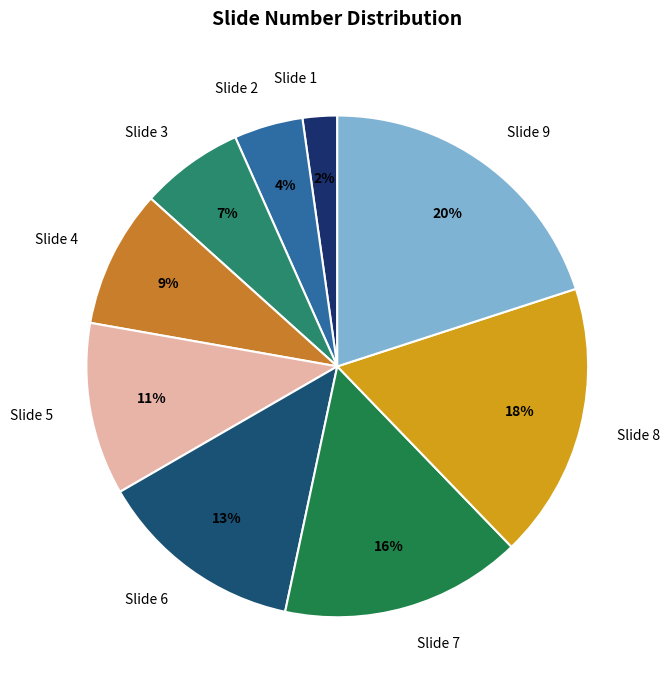

The Slide 7 slice represents 10% of the pie. True or false?

False